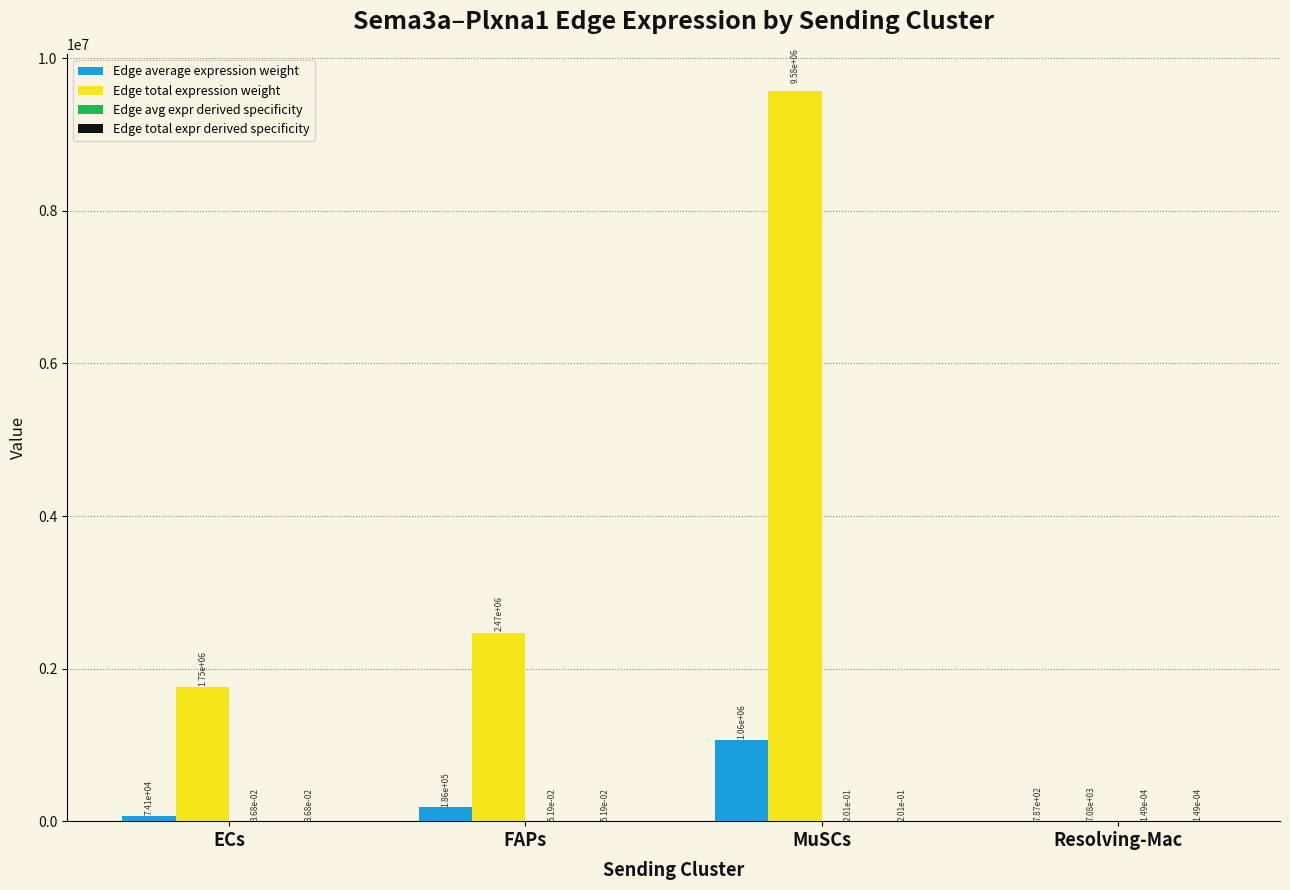

Which category has the highest value across all series?

MuSCs